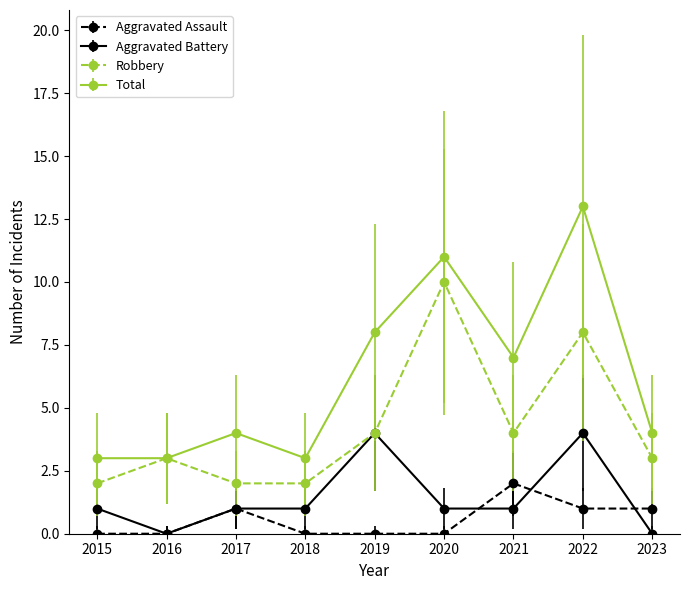

What is the average value of the Total series?

6